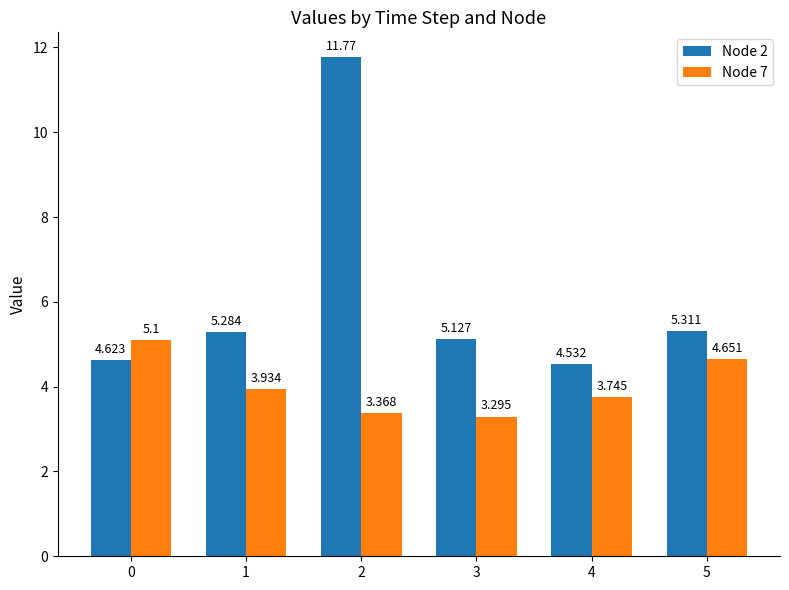

How many bars are there in total?

12